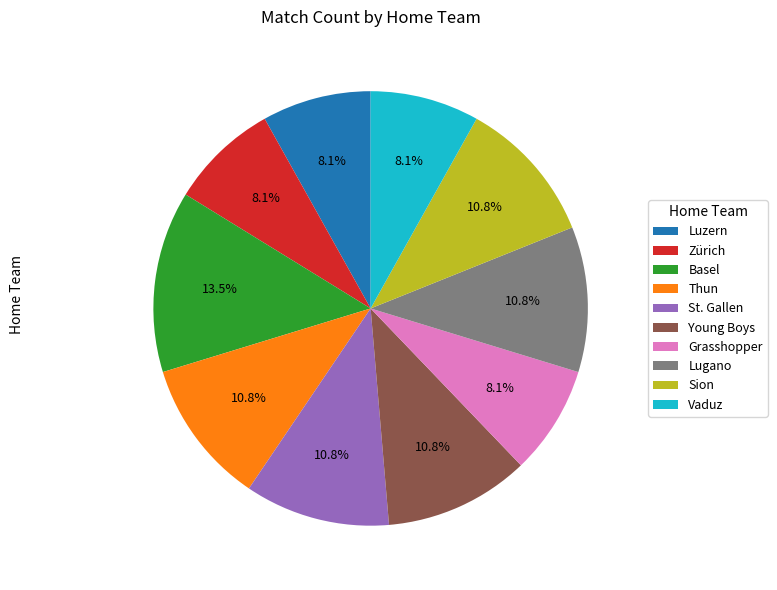

How many slices are in this pie chart?

10